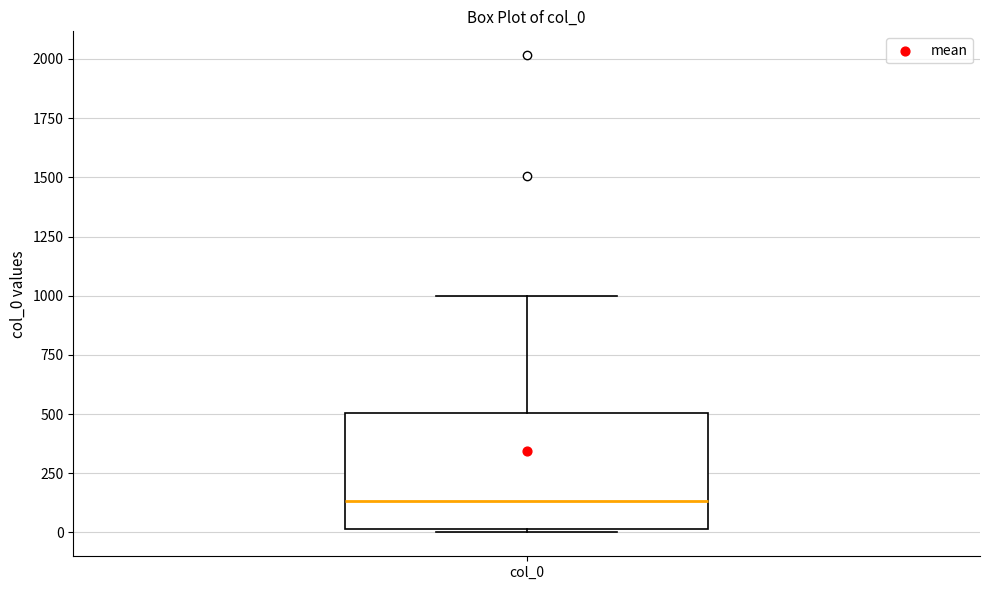

Where does the upper whisker of the box for col_0 end on the y-axis? The values are not printed on the chart, so give them approximately, as read against the axis.

1000